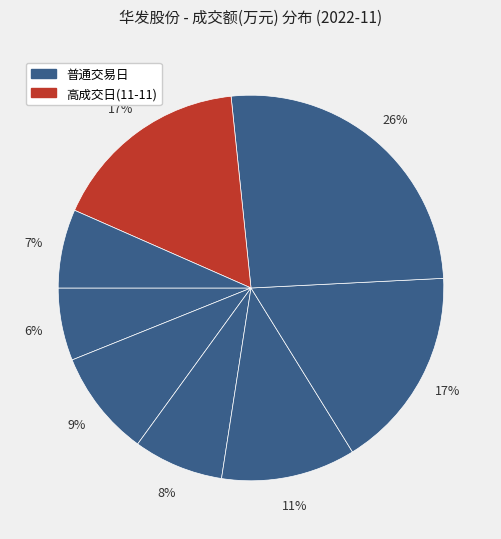

How many slices are in this pie chart?

8